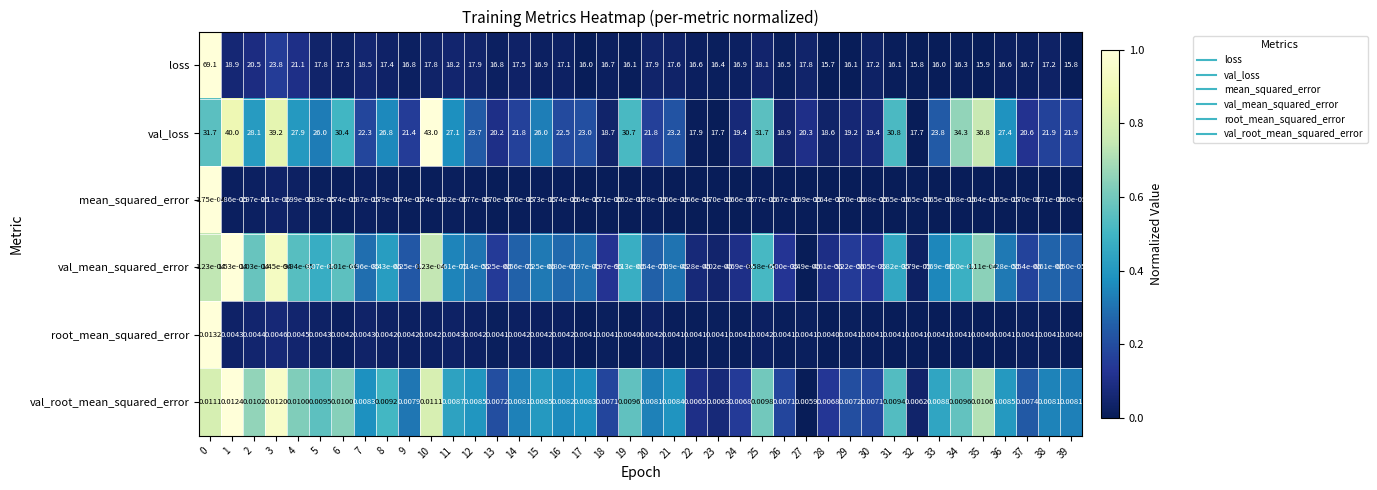

What is the total value across all series at 4?

49.0